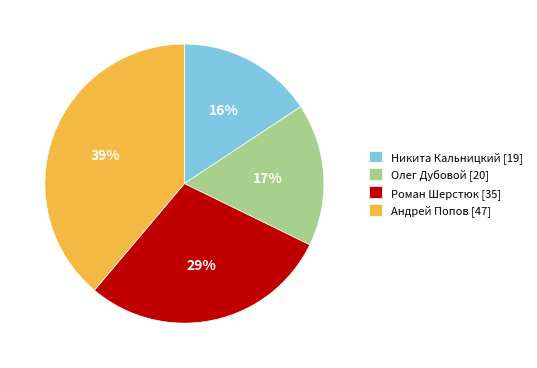

Rank the categories by value from lowest to highest.

Никита Кальницкий, Олег Дубовой, Роман Шерстюк, Андрей Попов